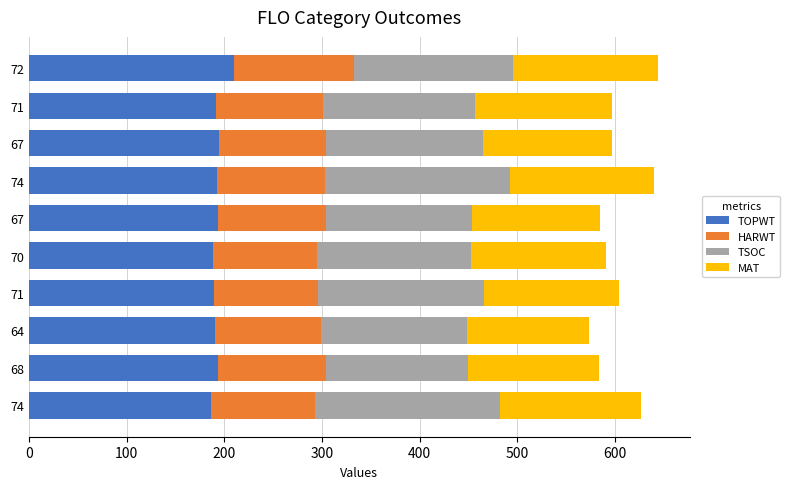

What are all the series names shown in the legend?

TOPWT, HARWT, TSOC, MAT